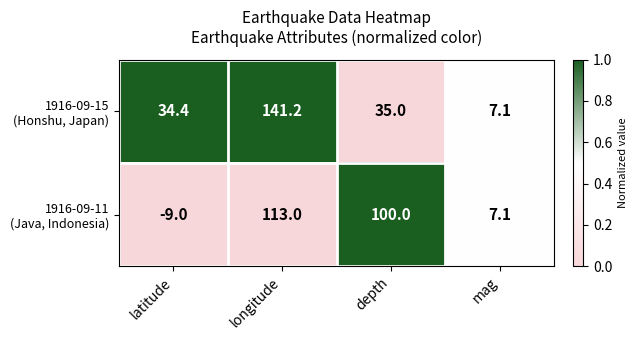

At which category is the sum across all series the highest?

longitude